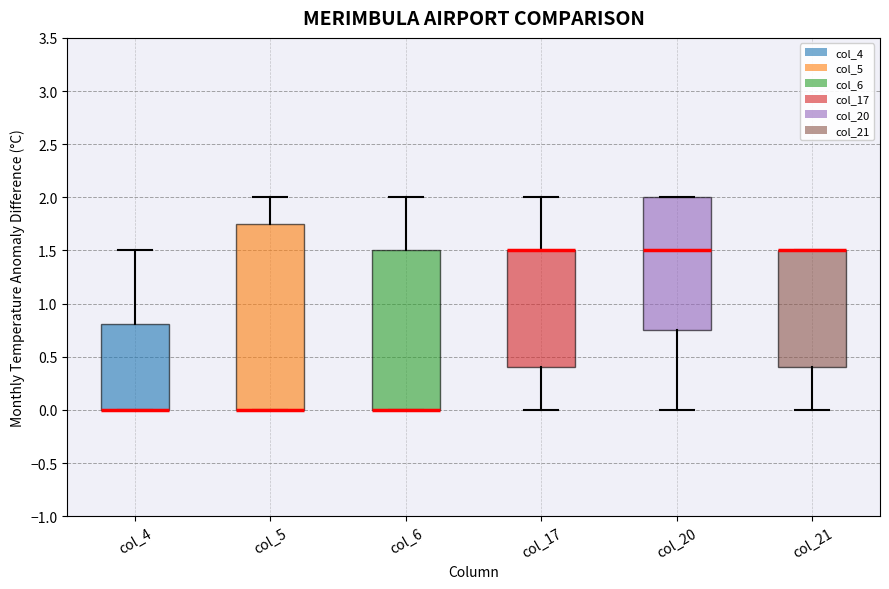

Reading left to right, transcribe this box plot: for each box, give where its median line is, the range the box spans, and where its two whiskers end, as read against the y-axis. The values are not printed on the chart, so give them approximately, as read against the axis.

col_4: median 0.00 (drawn on the box's lower edge), box 0.00 to 0.80, whiskers 0.00 to 1.50
col_5: median 0.00 (drawn on the box's lower edge), box 0.00 to 1.75, whiskers 0.00 to 2.00
col_6: median 0.00 (drawn on the box's lower edge), box 0.00 to 1.50, whiskers 0.00 to 2.00
col_17: median 1.50 (drawn on the box's upper edge), box 0.40 to 1.50, whiskers 0.00 to 2.00
col_20: median 1.50, box 0.75 to 2.00, whiskers 0.00 to 2.00
col_21: median 1.50 (drawn on the box's upper edge), box 0.40 to 1.50, whiskers 0.00 to 1.50